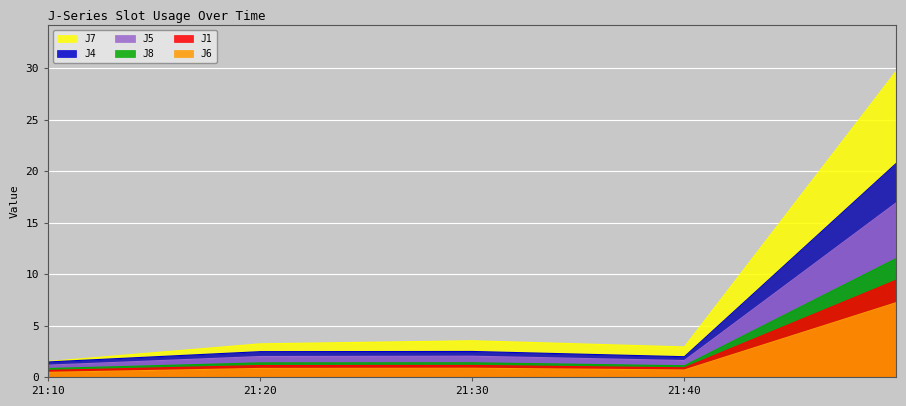

What is the average value of the J4 series?

5.8